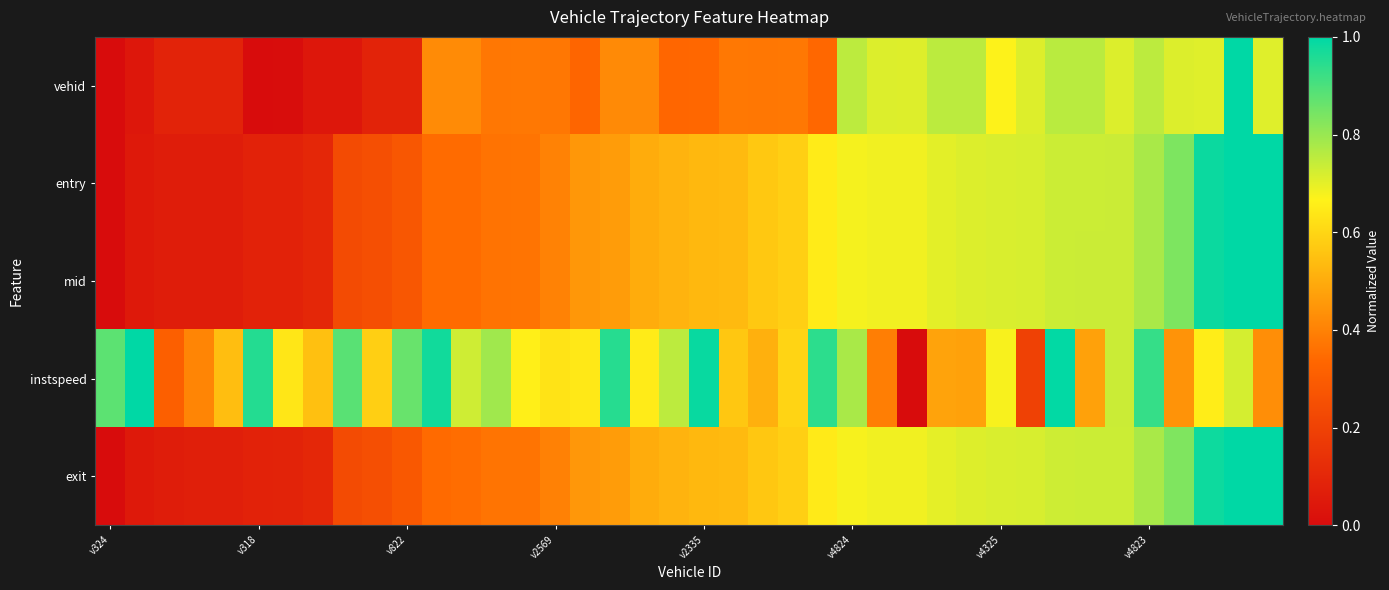

Count the number of data series in this chart.

5